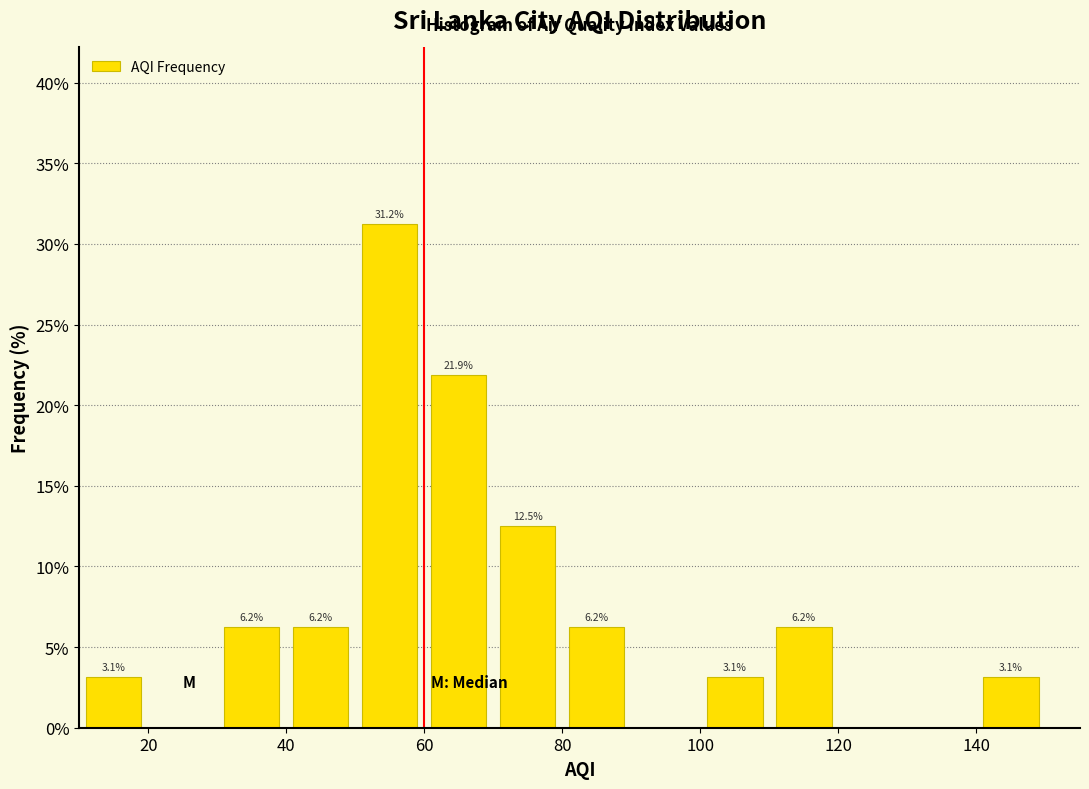

Which range on the x-axis has the tallest bar?

50 to 60